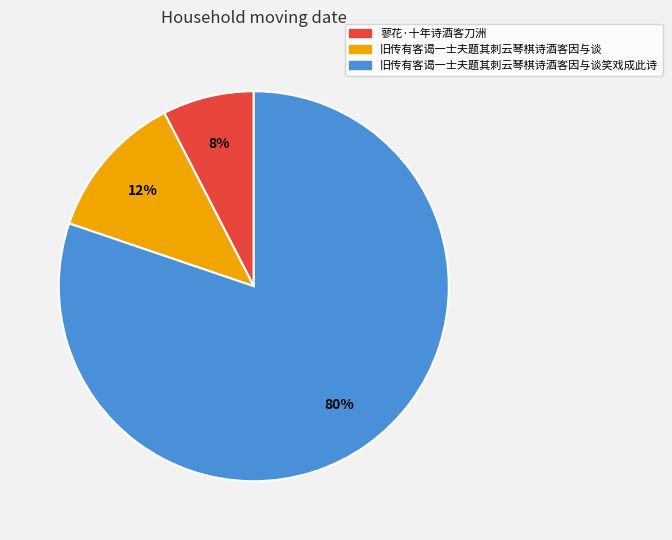

Which slice is the largest?

旧传有客谒一士夫题其刺云琴棋诗酒客因与谈笑戏成此诗